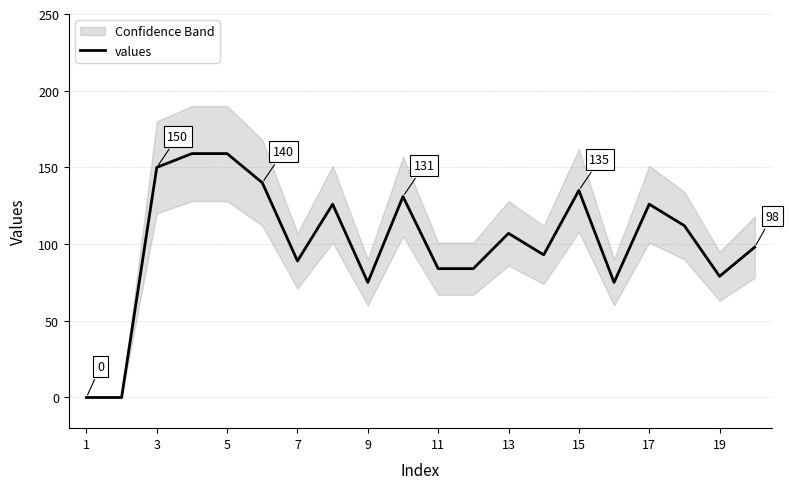

True or false: values has a value of 107 at 13.

True